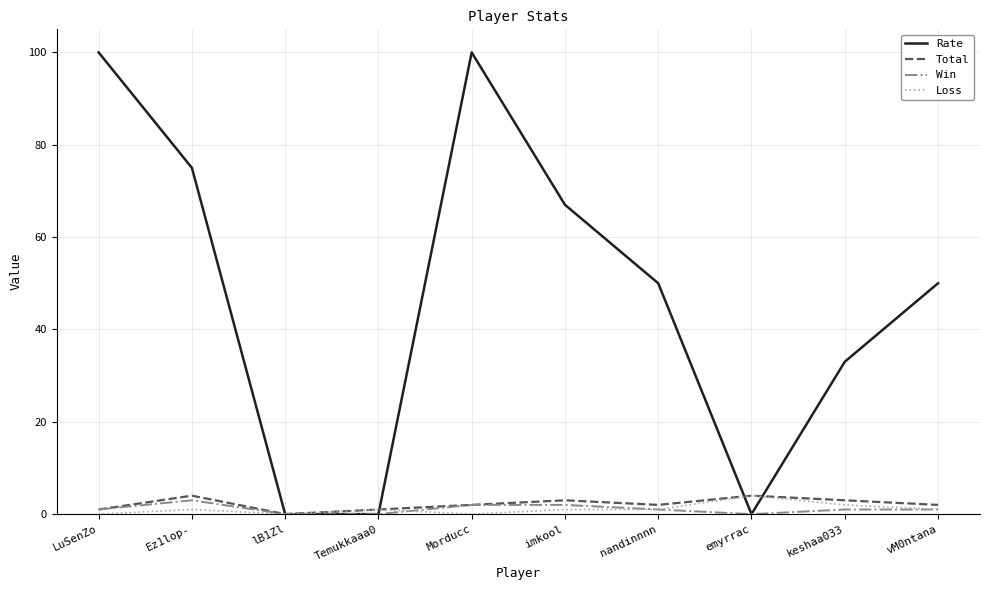

Reading left to right, what are all the values shown in this chart?

Rate: LuSenZo=100	Ez1lop-=75	lB1Zl=0	Temukkaaa0=0	Morducc=100	imkool=67	nandinnnn=50	emyrrac=0	keshaa033=33	vM0ntana=50
Total: LuSenZo=1	Ez1lop-=4	lB1Zl=0	Temukkaaa0=1	Morducc=2	imkool=3	nandinnnn=2	emyrrac=4	keshaa033=3	vM0ntana=2
Win: LuSenZo=1	Ez1lop-=3	lB1Zl=0	Temukkaaa0=0	Morducc=2	imkool=2	nandinnnn=1	emyrrac=0	keshaa033=1	vM0ntana=1
Loss: LuSenZo=0	Ez1lop-=1	lB1Zl=0	Temukkaaa0=1	Morducc=0	imkool=1	nandinnnn=1	emyrrac=4	keshaa033=2	vM0ntana=1